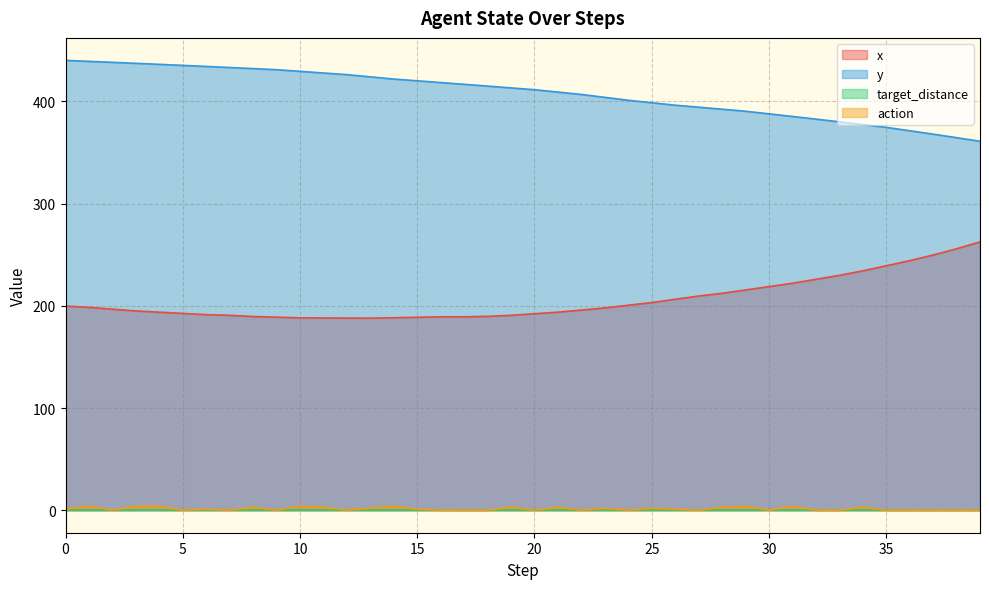

What is the difference between the maximum and minimum values in the action series?

4.0